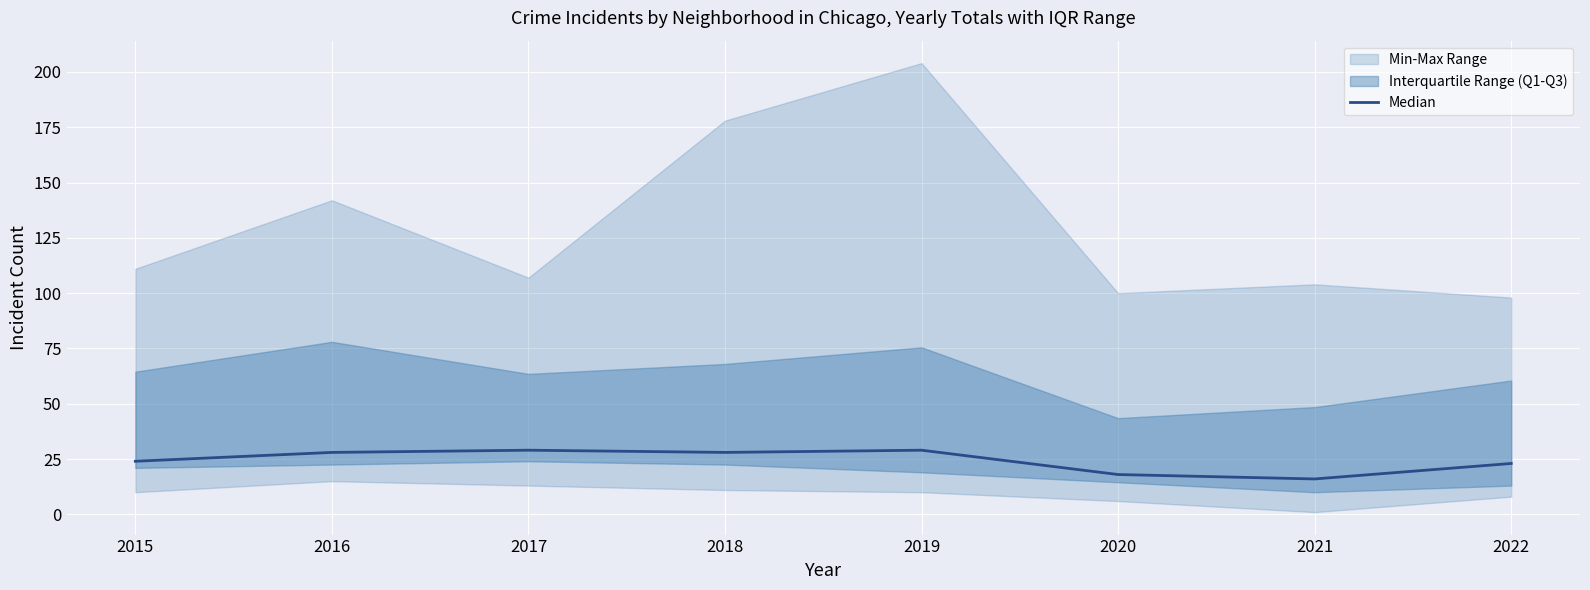

At which label does the data first exceed 28?

2017